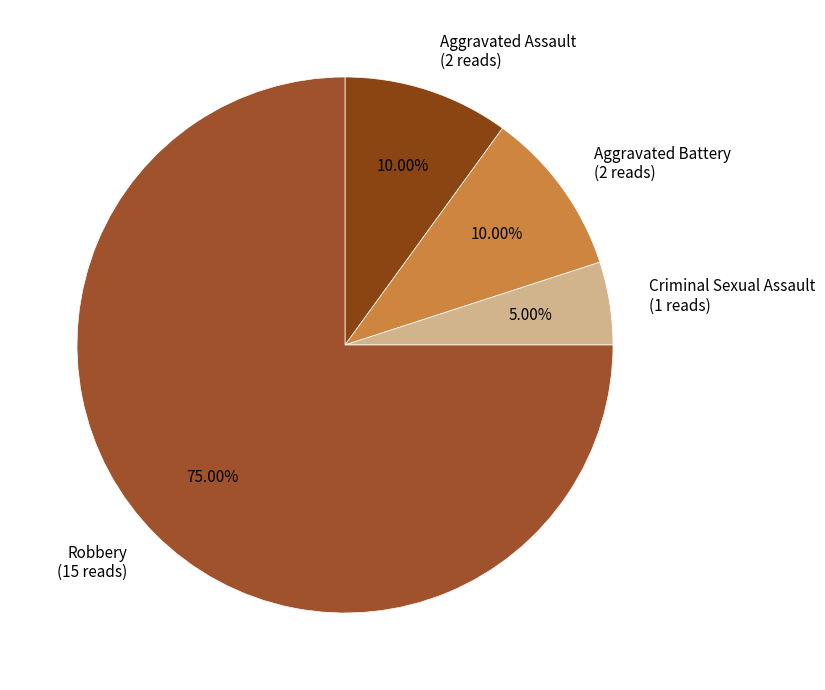

Is the sum of Criminal Sexual Assault and Aggravated Battery greater than half?

No